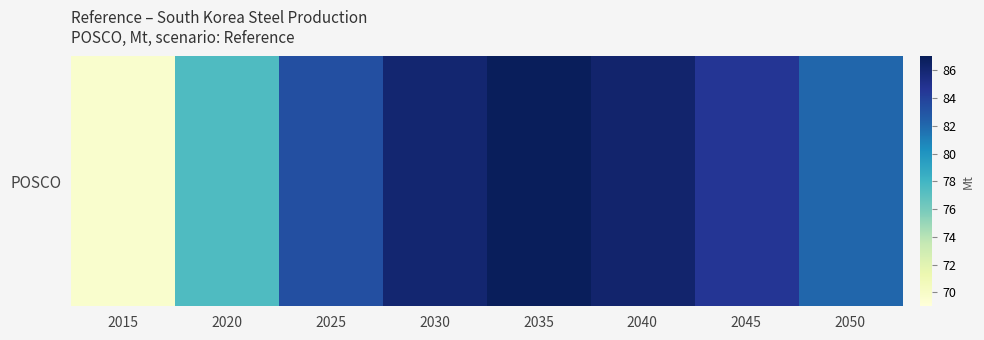

What is the sum of the values at 2045 and 2030?

170.7